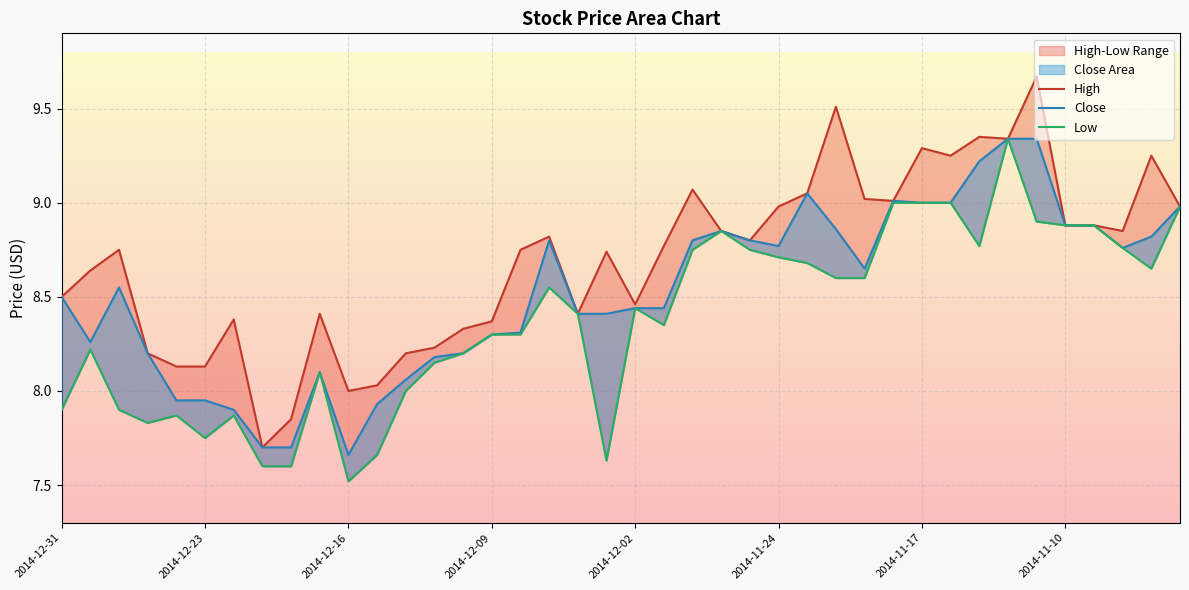

Which label corresponds to the smallest value in the chart?

2014-12-16